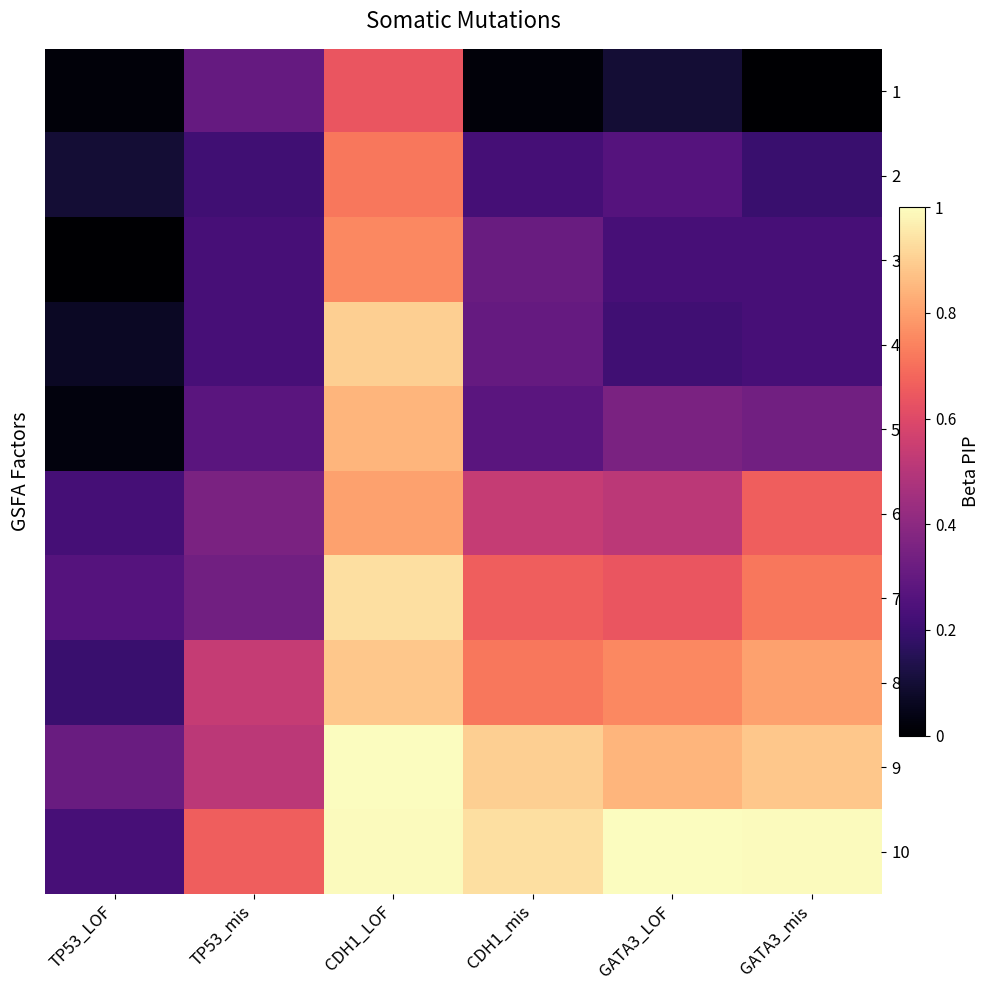

Reading right to left, what are all the values shown in this chart?

1: GATA3_mis=0.0	GATA3_LOF=0.1	CDH1_mis=0.0	CDH1_LOF=0.6	TP53_mis=0.3	TP53_LOF=0.0
2: GATA3_mis=0.2	GATA3_LOF=0.3	CDH1_mis=0.2	CDH1_LOF=0.7	TP53_mis=0.2	TP53_LOF=0.1
3: GATA3_mis=0.2	GATA3_LOF=0.2	CDH1_mis=0.3	CDH1_LOF=0.8	TP53_mis=0.2	TP53_LOF=0.0
4: GATA3_mis=0.2	GATA3_LOF=0.2	CDH1_mis=0.3	CDH1_LOF=0.9	TP53_mis=0.2	TP53_LOF=0.1
5: GATA3_mis=0.3	GATA3_LOF=0.4	CDH1_mis=0.3	CDH1_LOF=0.8	TP53_mis=0.3	TP53_LOF=0.0
6: GATA3_mis=0.7	GATA3_LOF=0.5	CDH1_mis=0.5	CDH1_LOF=0.8	TP53_mis=0.4	TP53_LOF=0.2
7: GATA3_mis=0.7	GATA3_LOF=0.6	CDH1_mis=0.7	CDH1_LOF=0.9	TP53_mis=0.3	TP53_LOF=0.3
8: GATA3_mis=0.8	GATA3_LOF=0.8	CDH1_mis=0.7	CDH1_LOF=0.9	TP53_mis=0.5	TP53_LOF=0.2
9: GATA3_mis=0.9	GATA3_LOF=0.8	CDH1_mis=0.9	CDH1_LOF=1.0	TP53_mis=0.5	TP53_LOF=0.3
10: GATA3_mis=1.0	GATA3_LOF=1.0	CDH1_mis=0.9	CDH1_LOF=1.0	TP53_mis=0.7	TP53_LOF=0.2